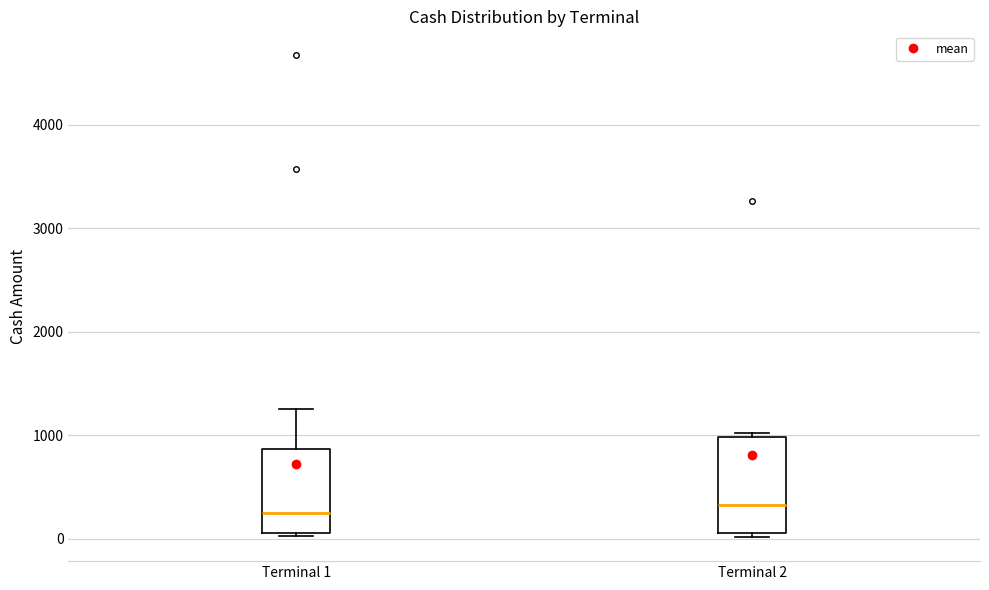

Reading left to right, read every box against the y-axis: the position of its median line, the range the box covers, and the ends of its whiskers. The values are not printed on the chart, so give them approximately, as read against the axis.

Terminal 1: median 300, box 100 to 900, whiskers 0 to 1300
Terminal 2: median 300, box 100 to 1000, whiskers 0 to 1000 (just above the box's upper edge)